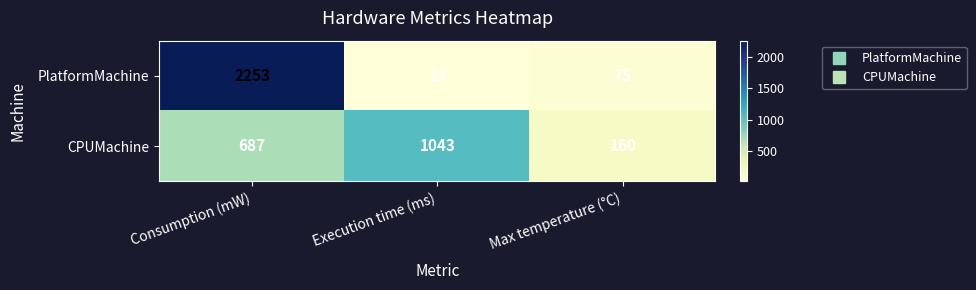

What is the difference between the maximum and minimum values in the CPUMachine series?

883